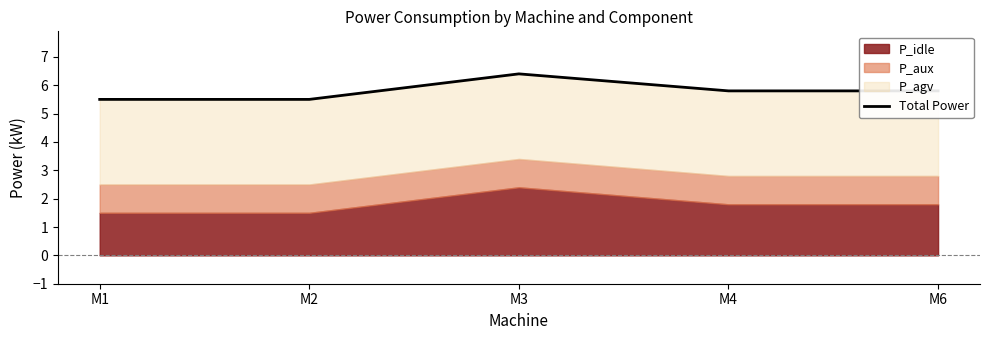

What is the average value?

5.8